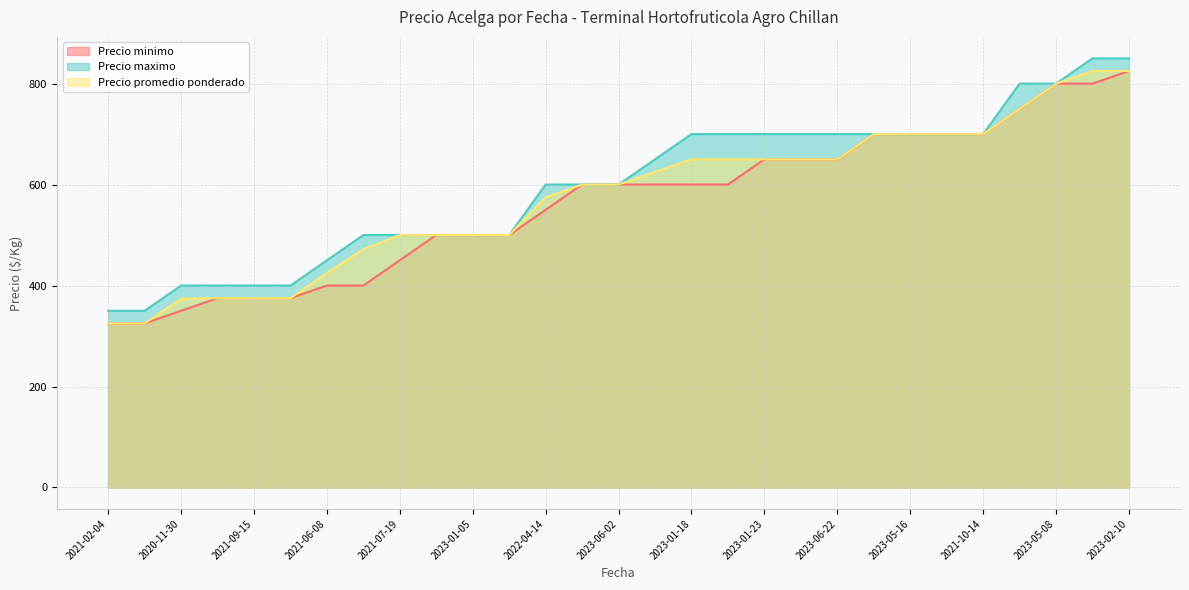

Which series has the largest total across all categories?

Precio maximo